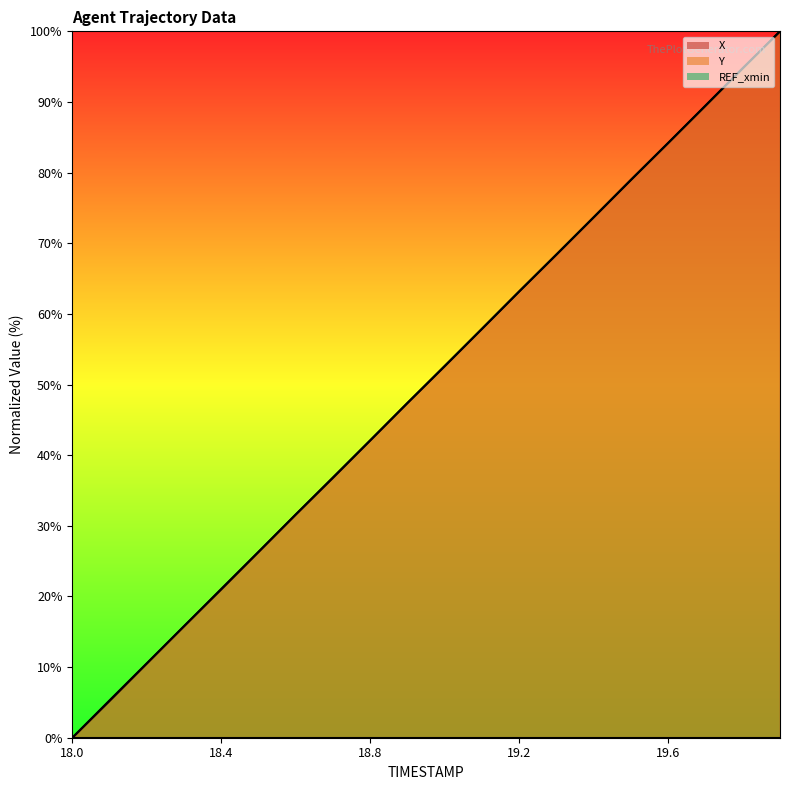

Rank the categories by X value from lowest to highest.

18.0, 18.1, 18.2, 18.3, 18.4, 18.5, 18.6, 18.7, 18.8, 18.9, 19.0, 19.1, 19.2, 19.3, 19.4, 19.5, 19.6, 19.7, 19.8, 19.9